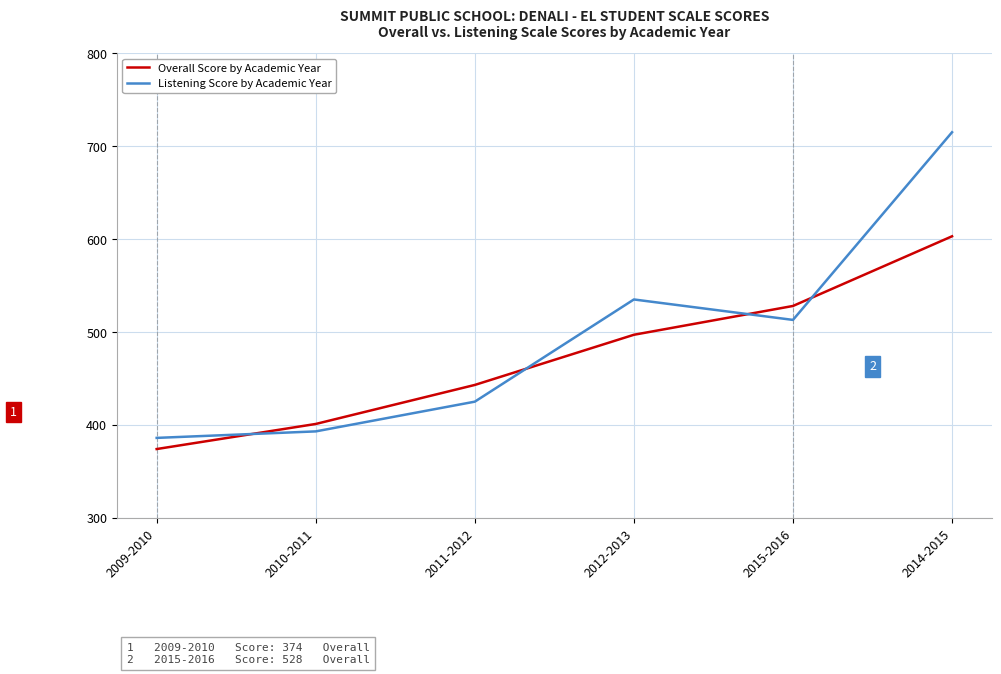

Is this an area chart (filled region under the line)?

No